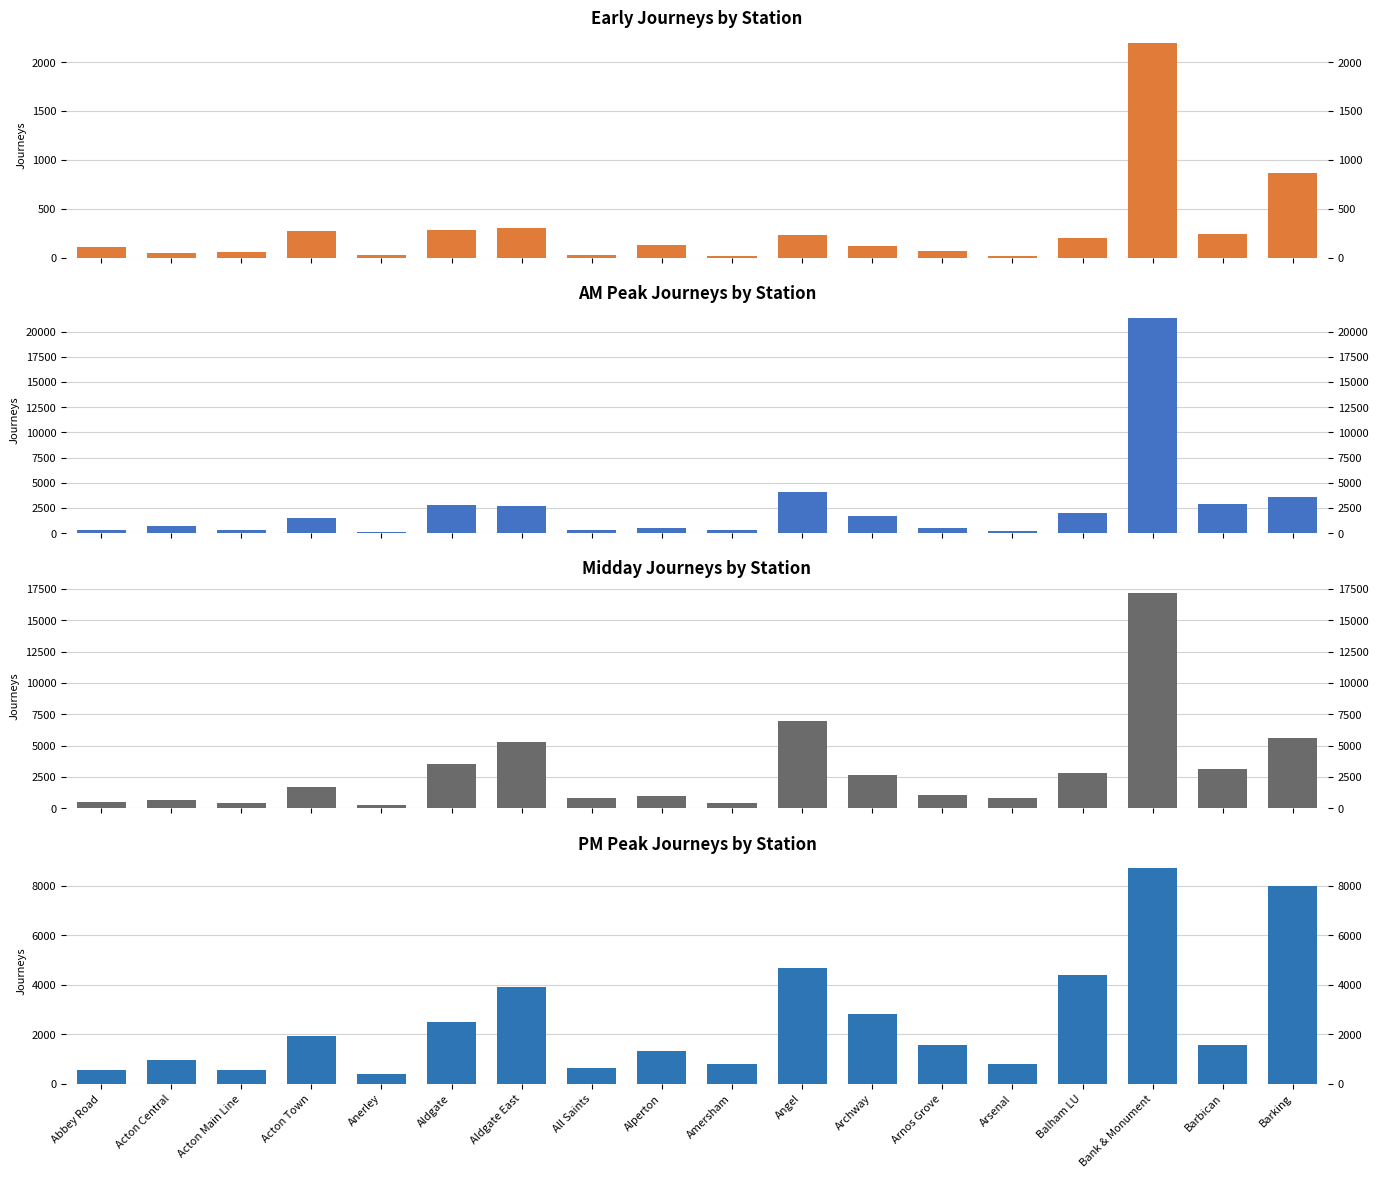

Reading right to left, transcribe all the data shown in this chart.

Early: Barking=869.8	Barbican=248.2	Bank & Monument=2198.2	Balham LU=208.0	Arsenal=23.1	Arnos Grove=72.4	Archway=124.5	Angel=238.0	Amersham=16.2	Alperton=134.4	All Saints=32.5	Aldgate East=311.4	Aldgate=285.9	Anerley=30.0	Acton Town=275.0	Acton Main Line=58.3	Acton Central=46.8	Abbey Road=113.0
AM Peak: Barking=3630.2	Barbican=2942.9	Bank & Monument=21366.0	Balham LU=2051.1	Arsenal=231.7	Arnos Grove=538.8	Archway=1660.8	Angel=4048.6	Amersham=280.8	Alperton=513.8	All Saints=273.4	Aldgate East=2662.0	Aldgate=2768.4	Anerley=100.2	Acton Town=1534.0	Acton Main Line=298.3	Acton Central=693.4	Abbey Road=357.5
Midday: Barking=5613.6	Barbican=3130.2	Bank & Monument=17180.0	Balham LU=2831.4	Arsenal=864.1	Arnos Grove=1104.5	Archway=2671.6	Angel=6937.6	Amersham=456.6	Alperton=969.5	All Saints=831.6	Aldgate East=5293.0	Aldgate=3515.1	Anerley=240.9	Acton Town=1694.3	Acton Main Line=408.1	Acton Central=637.9	Abbey Road=549.5
PM Peak: Barking=8009.3	Barbican=1544.9	Bank & Monument=8718.2	Balham LU=4391.7	Arsenal=803.0	Arnos Grove=1569.9	Archway=2803.5	Angel=4691.1	Amersham=778.4	Alperton=1338.7	All Saints=646.6	Aldgate East=3901.7	Aldgate=2500.1	Anerley=368.3	Acton Town=1935.4	Acton Main Line=530.4	Acton Central=965.4	Abbey Road=562.0